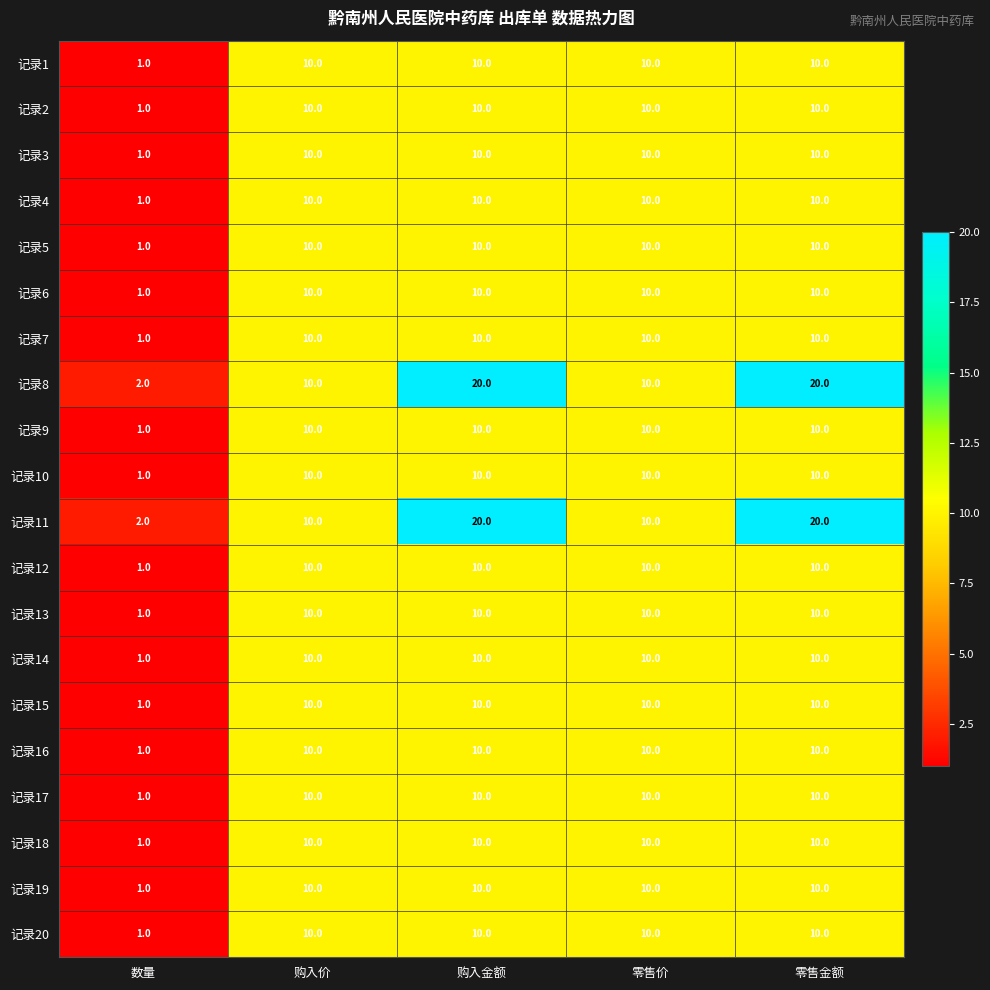

How many 记录10 values are between 10 and 11?

4